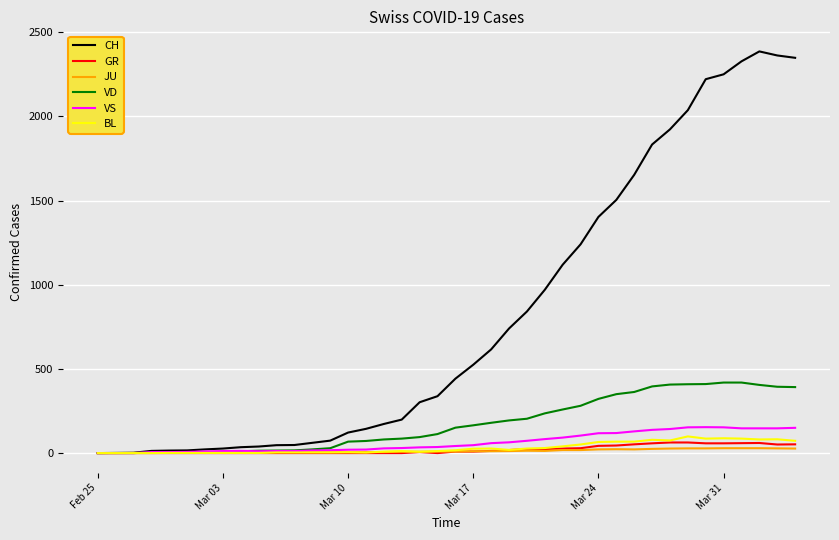

How many lines are shown in the chart?

6